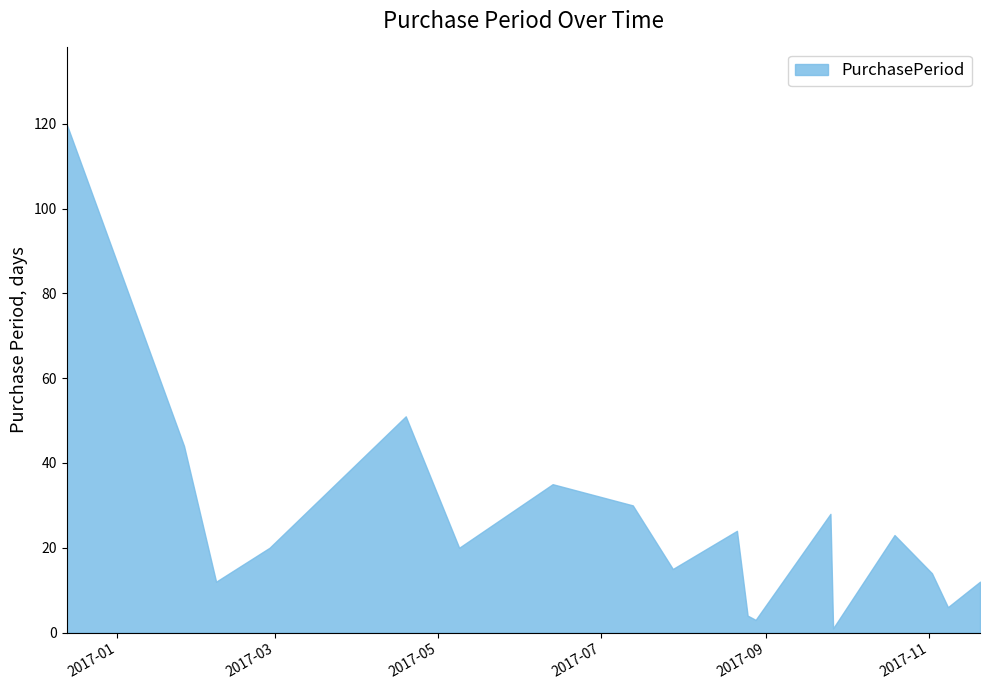

How many interior local valleys (lower than both neighbors) does the data have?

6